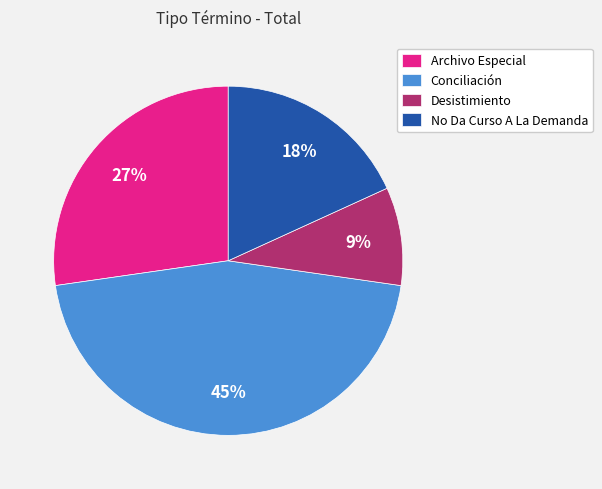

Does any single category account for the majority?

No